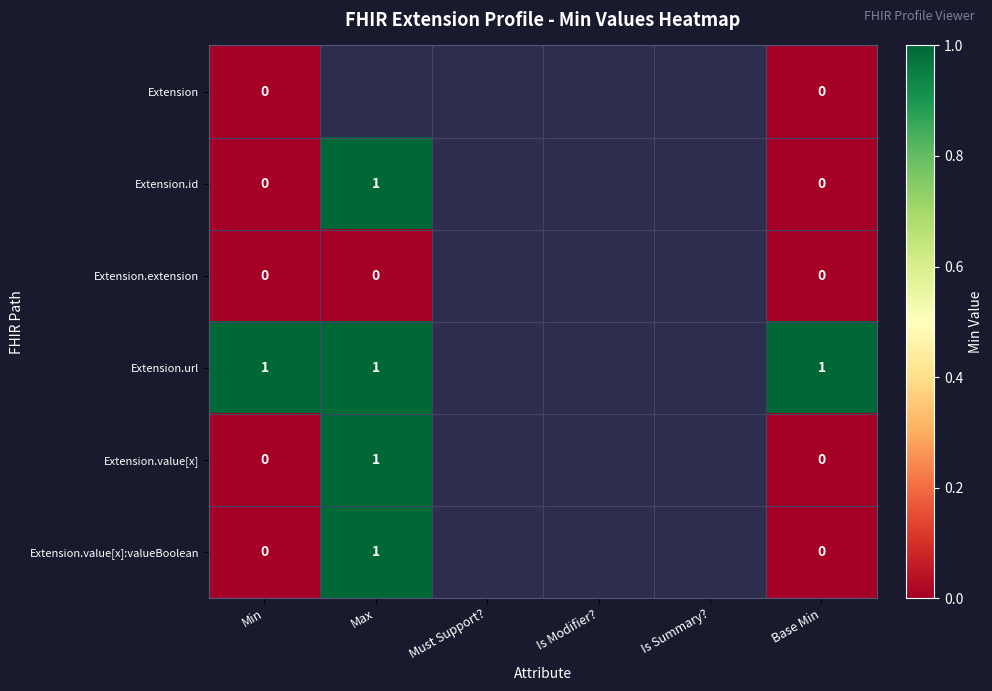

The Extension.url series shows 1 at Min. True or false?

True